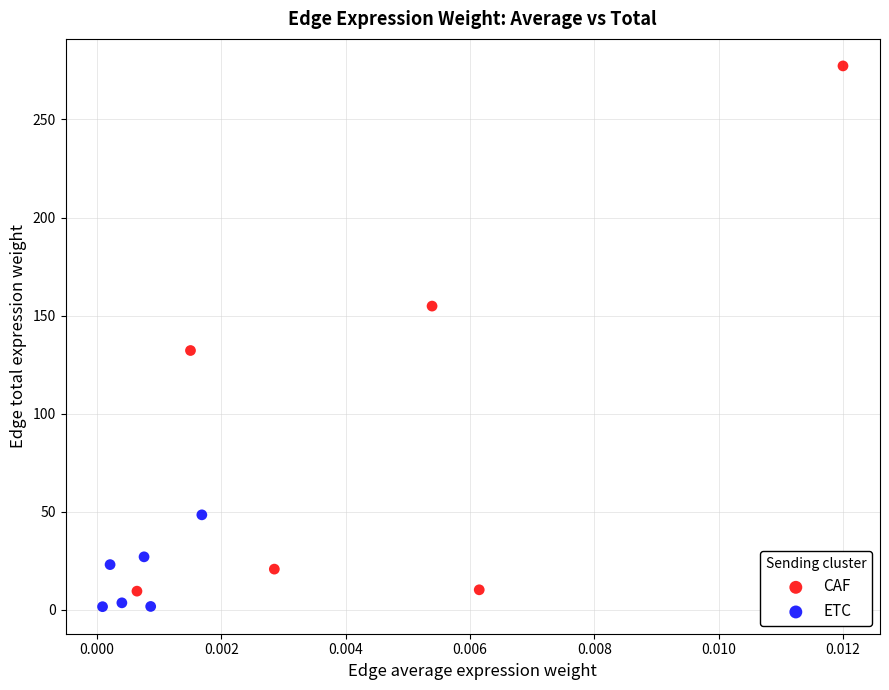

Which series has the largest Y range (max minus min)?

CAF